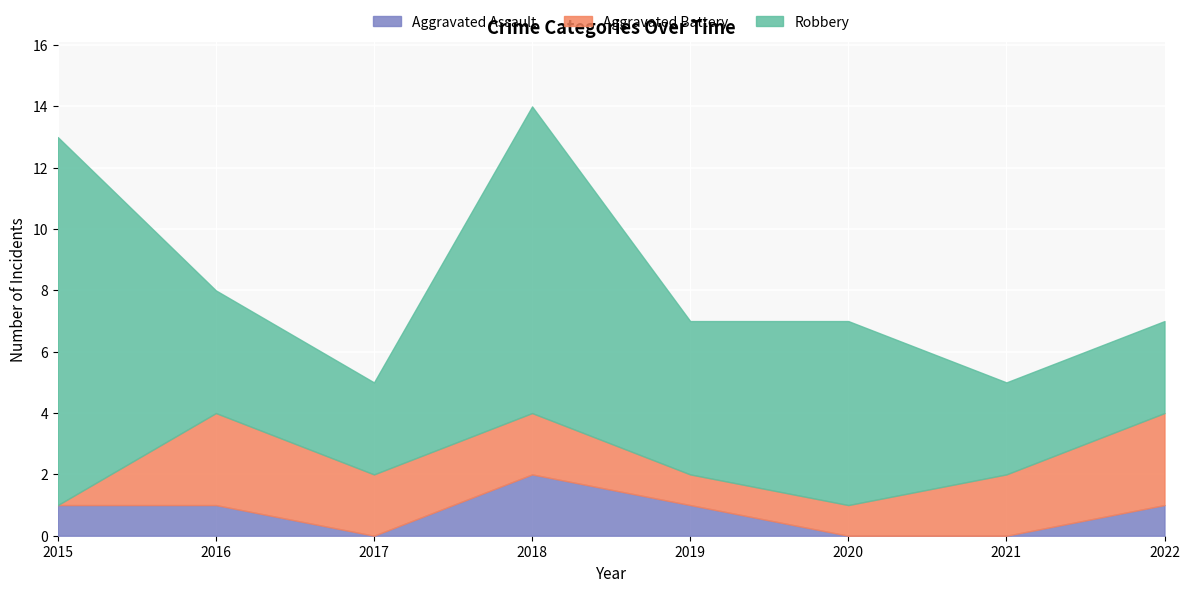

Where do Aggravated Assault and Aggravated Battery first cross each other?

2015 and 2016